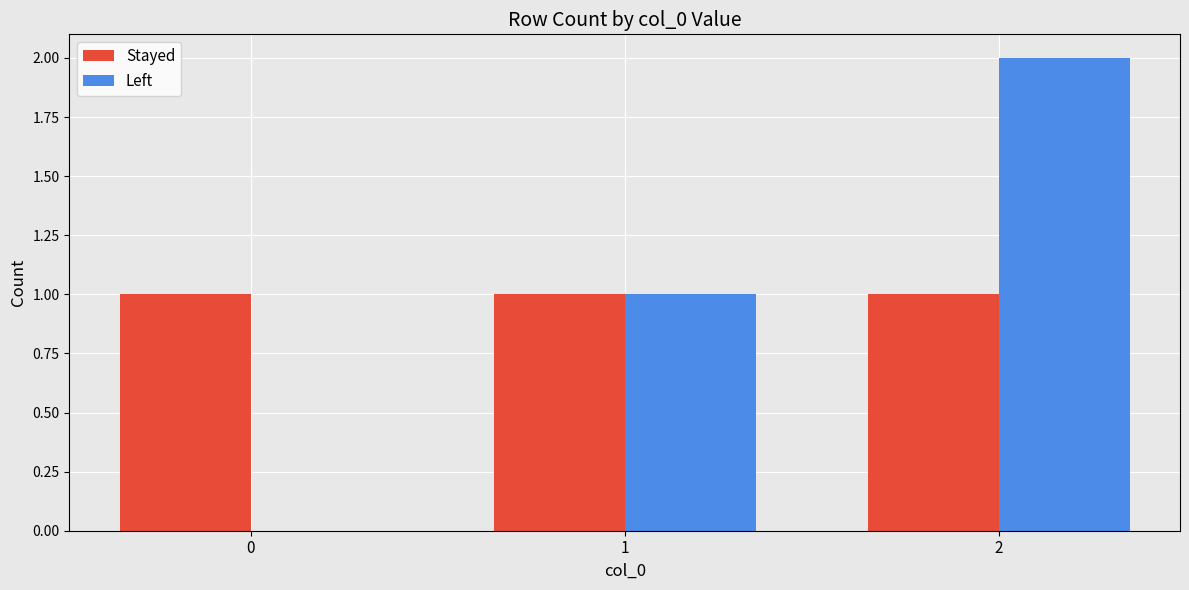

Which series changed the most between 0 and 2?

Left